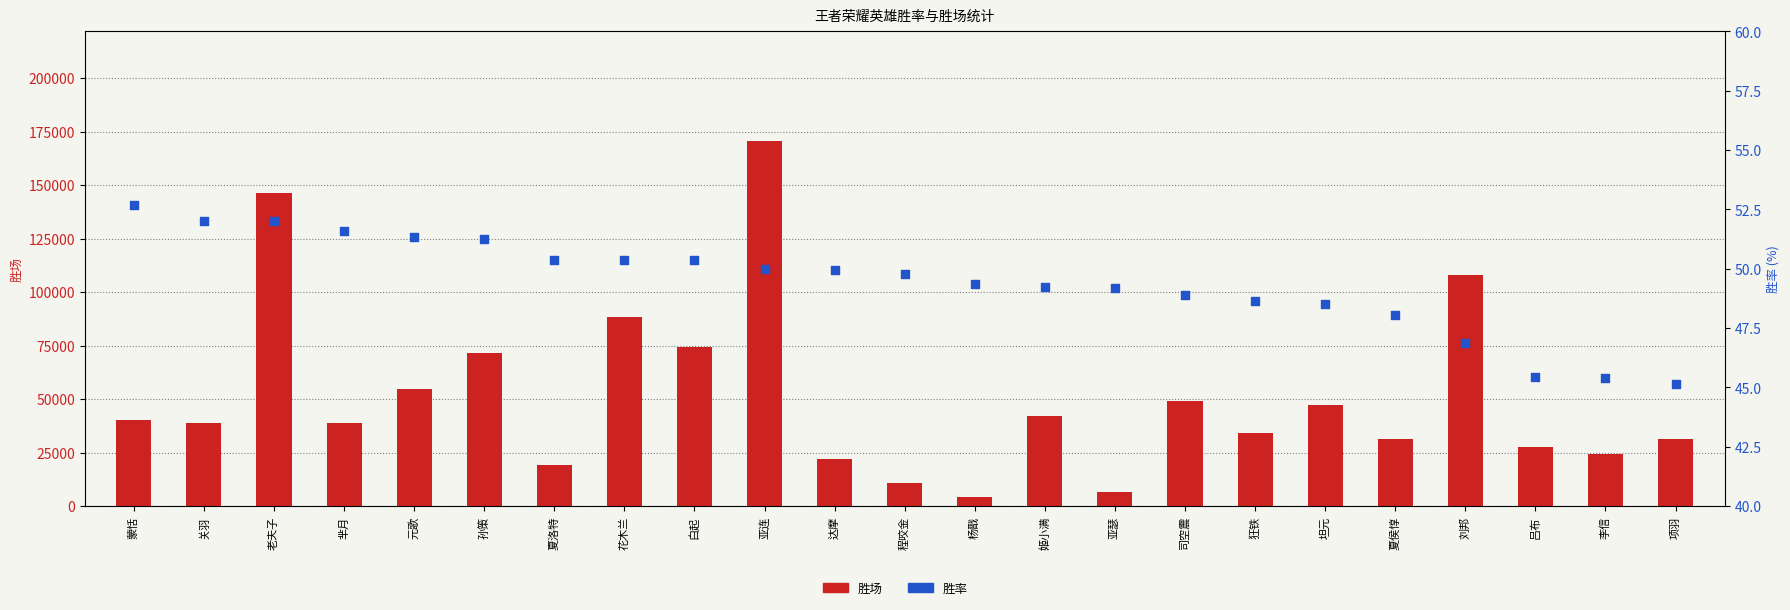

Which series reaches the minimum Y coordinate?

胜率